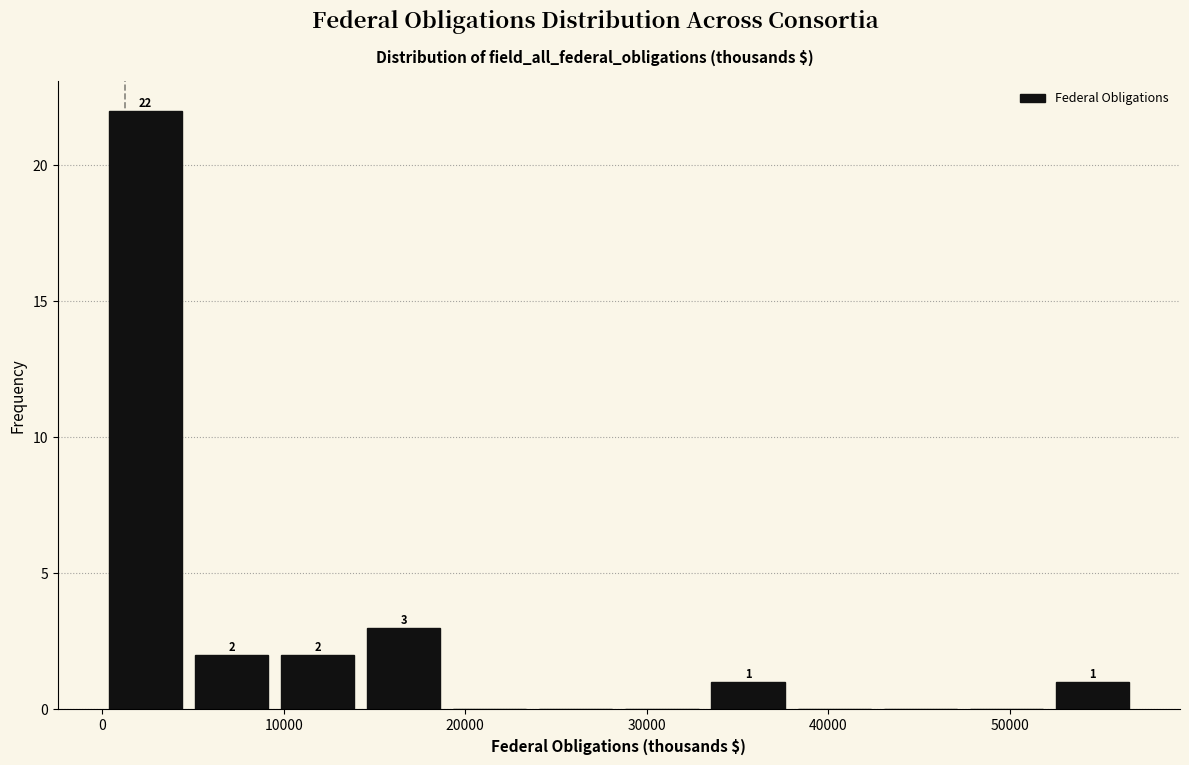

Over which range of the x-axis is the bar tallest?

0 to 5000